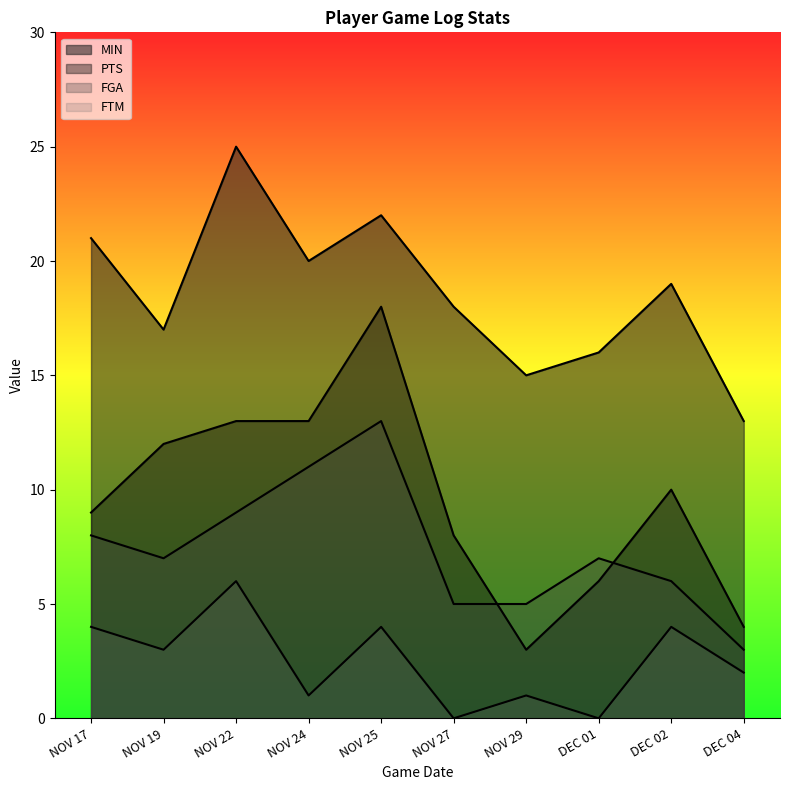

At which category does the chart reach its minimum across all series?

NOV 27